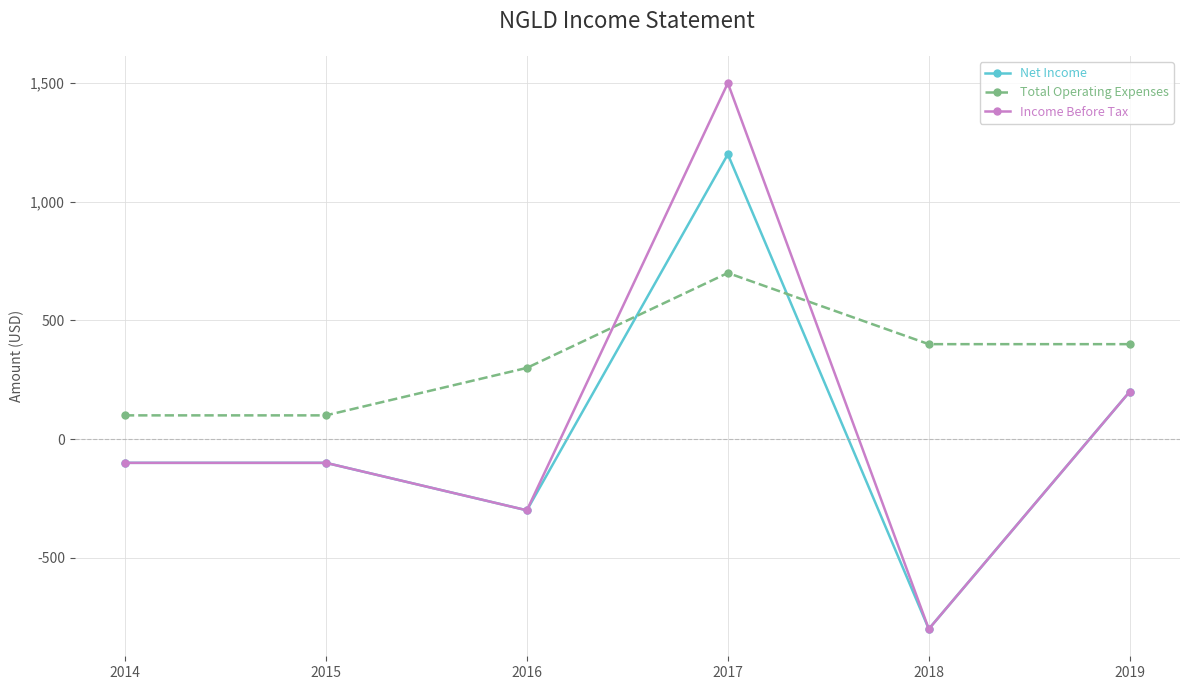

What is the value of the Income Before Tax point at the 4th from the left?

1500